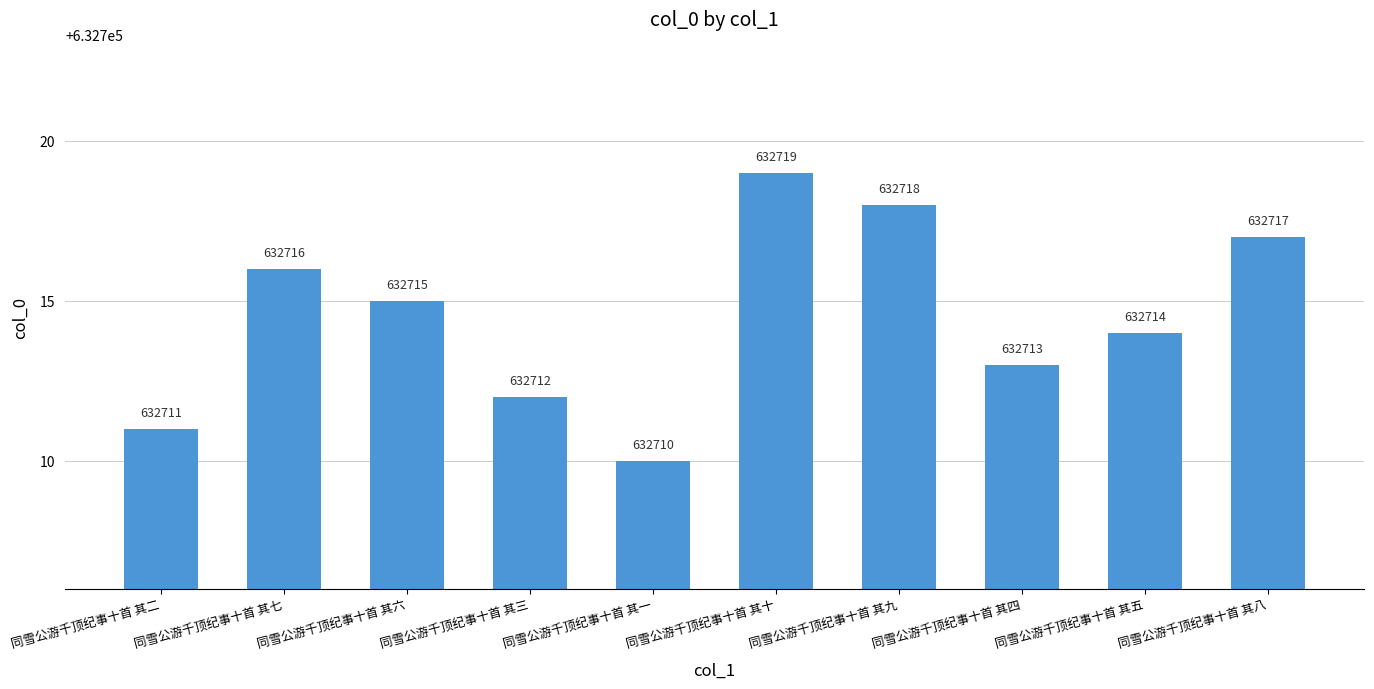

Reading left to right, what are all the values shown in this chart?

同雪公游千顶纪事十首 其二=632711	同雪公游千顶纪事十首 其七=632716	同雪公游千顶纪事十首 其六=632715	同雪公游千顶纪事十首 其三=632712	同雪公游千顶纪事十首 其一=632710	同雪公游千顶纪事十首 其十=632719	同雪公游千顶纪事十首 其九=632718	同雪公游千顶纪事十首 其四=632713	同雪公游千顶纪事十首 其五=632714	同雪公游千顶纪事十首 其八=632717